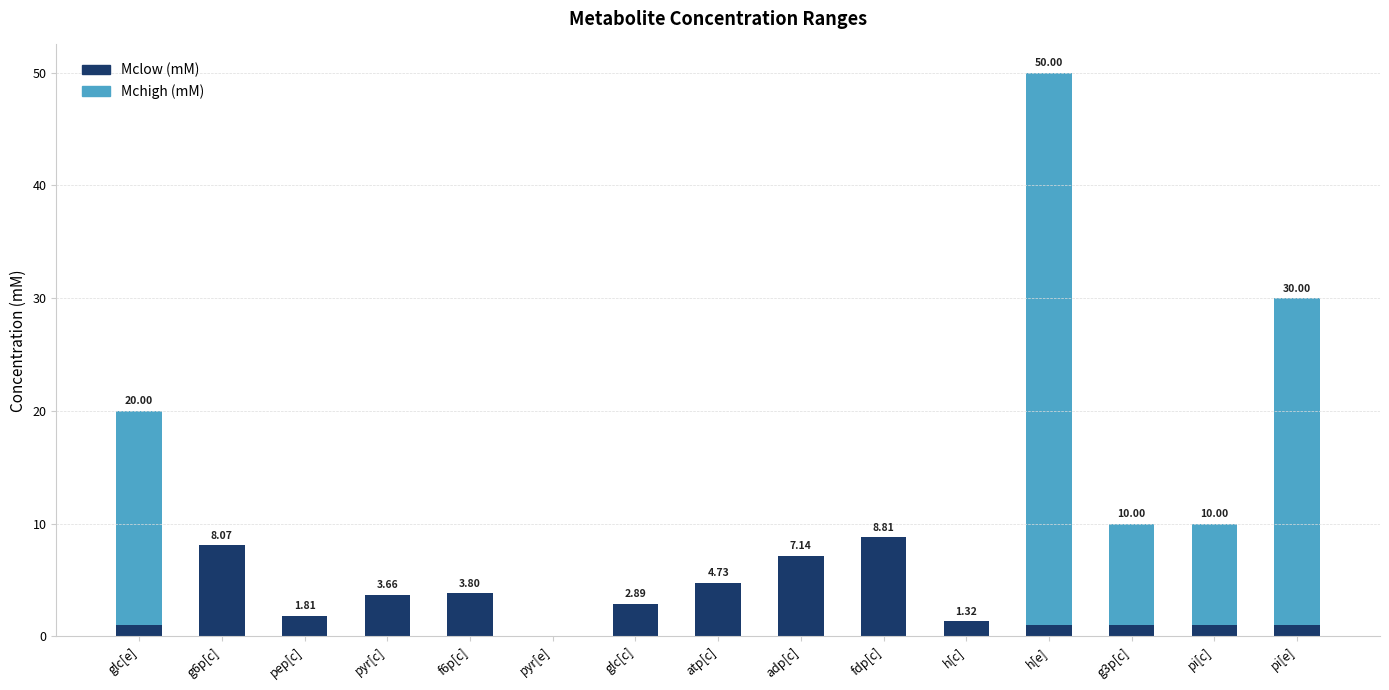

What is the sum of the Mclow (mM) values at glc[e] and g3p[c]?

2.0